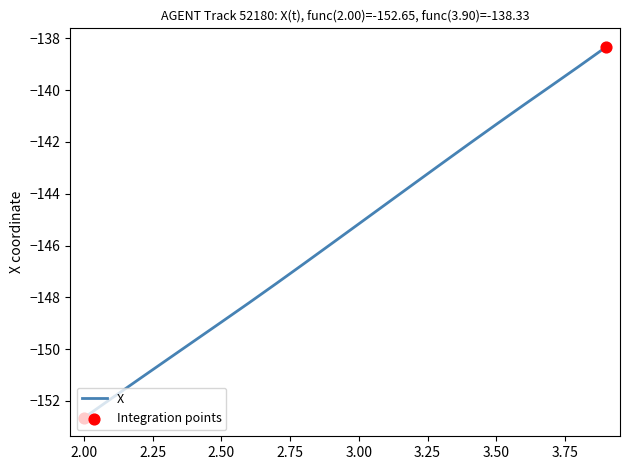

What is the difference between the maximum and minimum values?

14.3